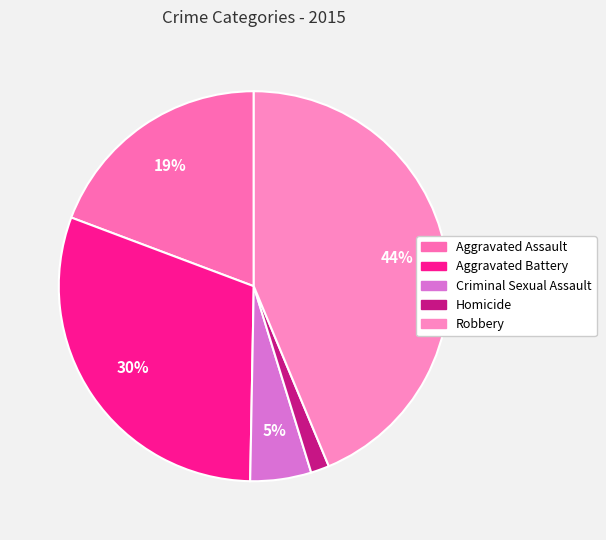

Which has a higher value, Aggravated Battery or Homicide?

Aggravated Battery